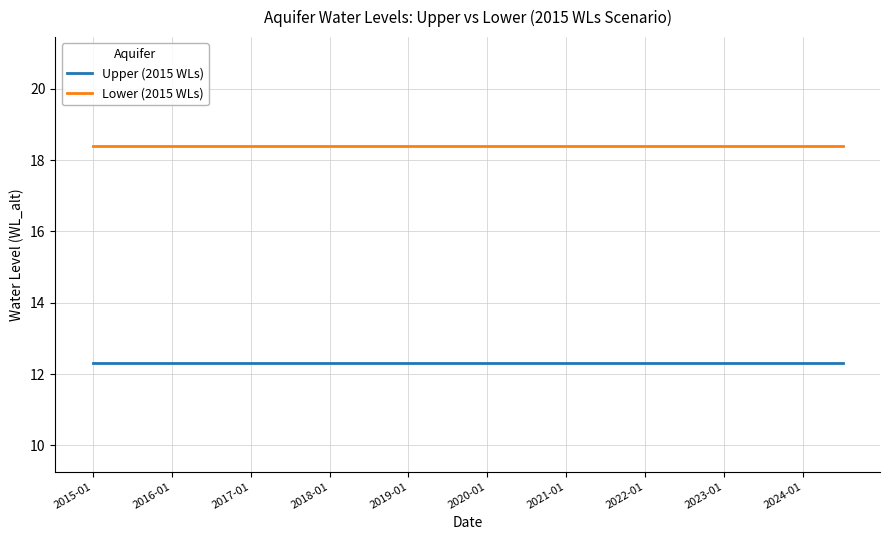

At how many categories does at least one series exceed 17?

20